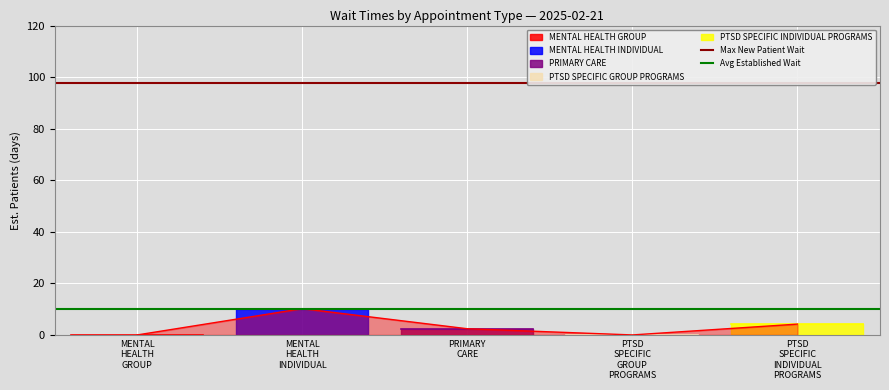

What is the value of the Avg Established Wait point at the 2nd from the left?

10.2